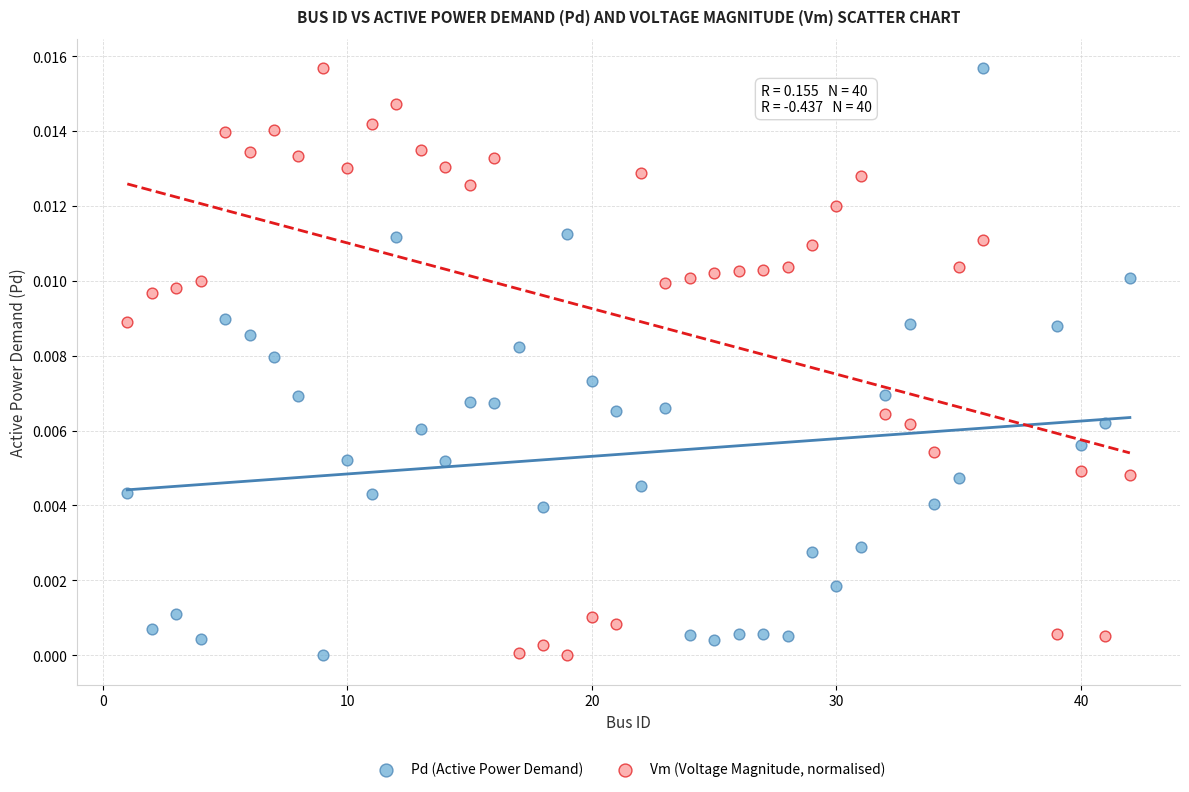

What is the X range (max minus min) for the scatter plot?

41.0